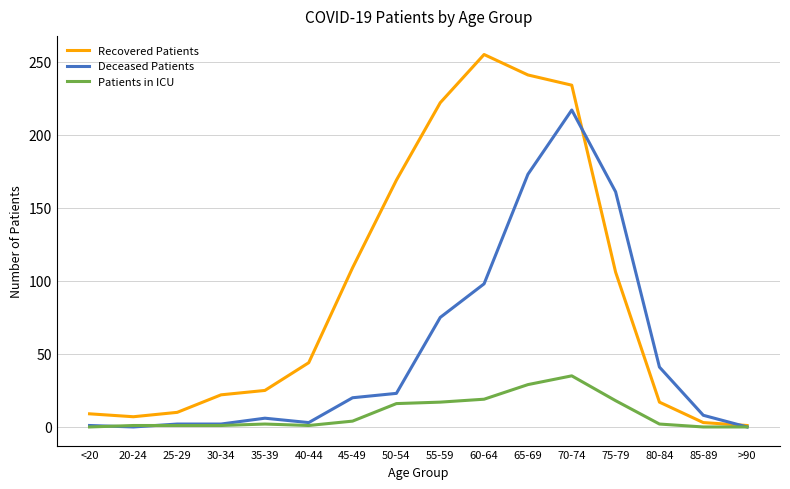

Count the number of data series in this chart.

3